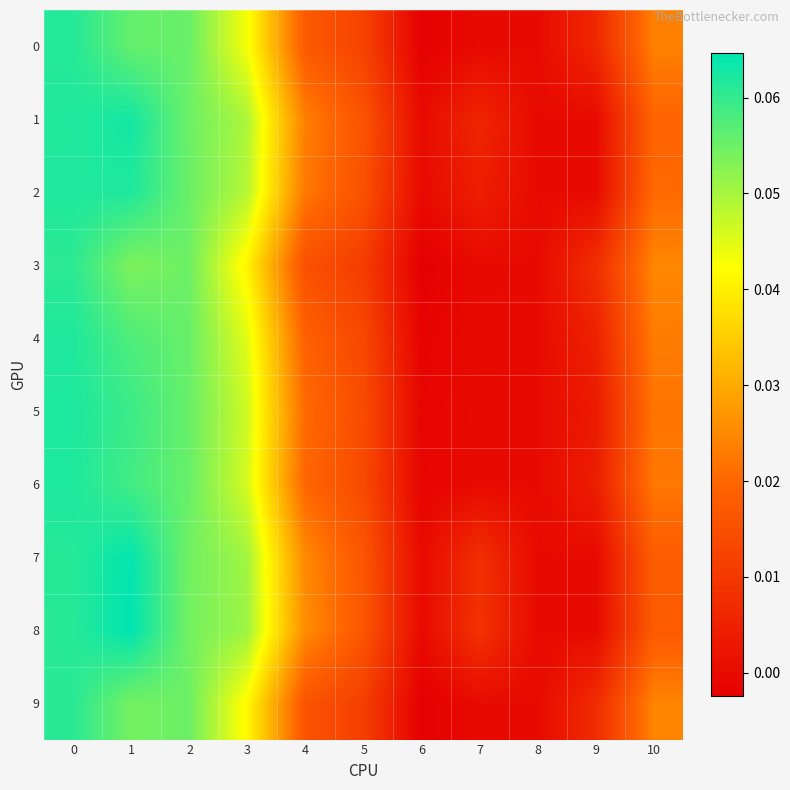

At how many categories does at least one series exceed 0?

9